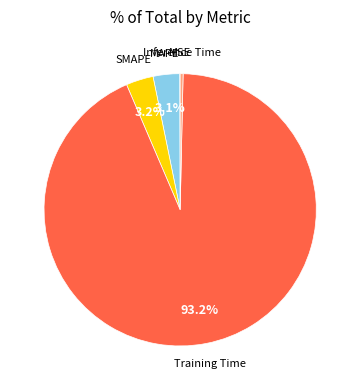

What is the largest slice in the pie chart?

Training Time